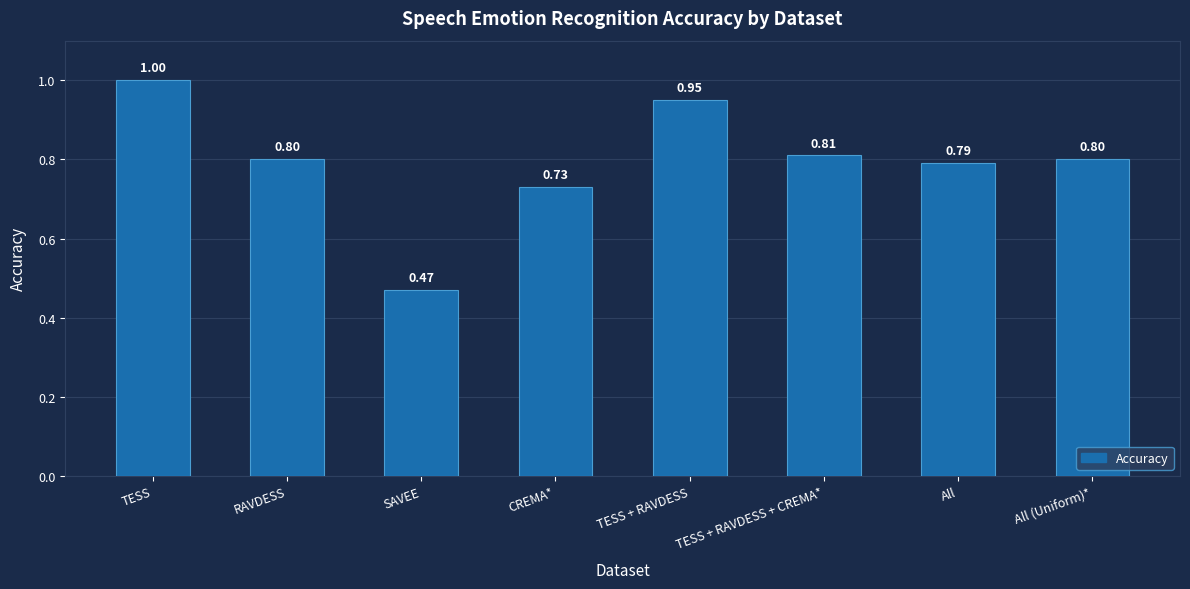

Which category has the lowest value across all series?

SAVEE